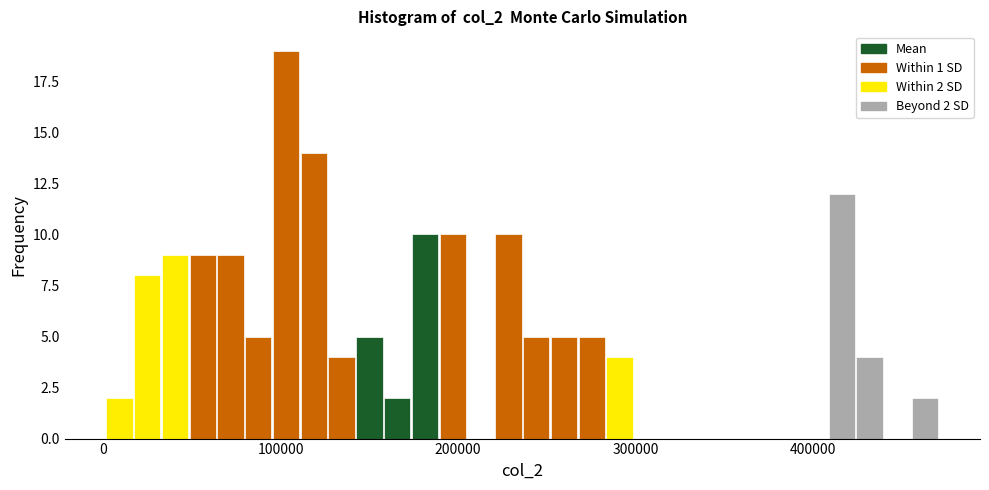

Around what value on the x-axis is the tallest bar? Give the approximate position of its centre, as read against the axis.

100000